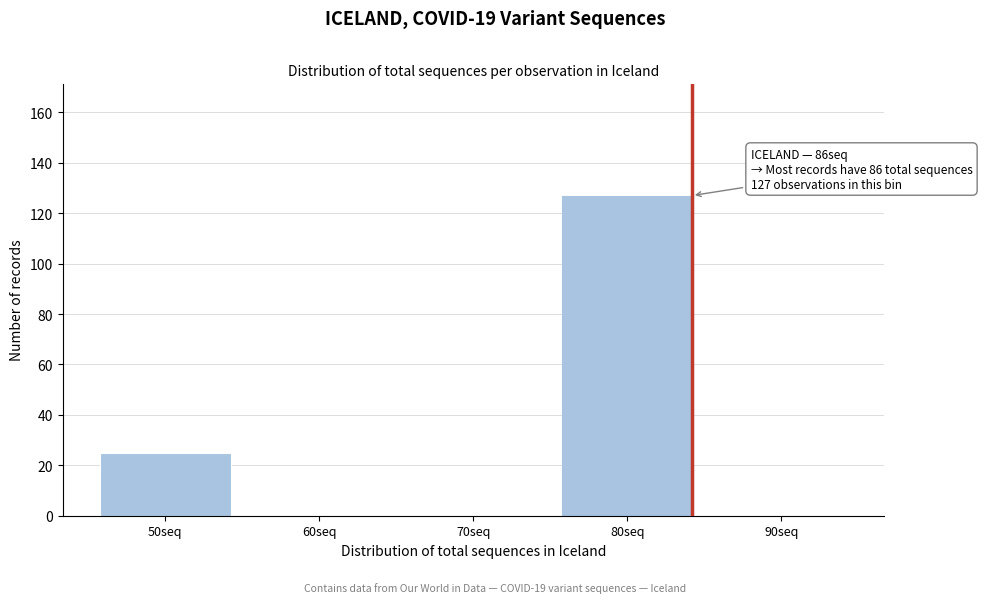

Reading right to left, extract all data points from this chart.

90seq=0	80seq=127	70seq=0	60seq=0	50seq=25